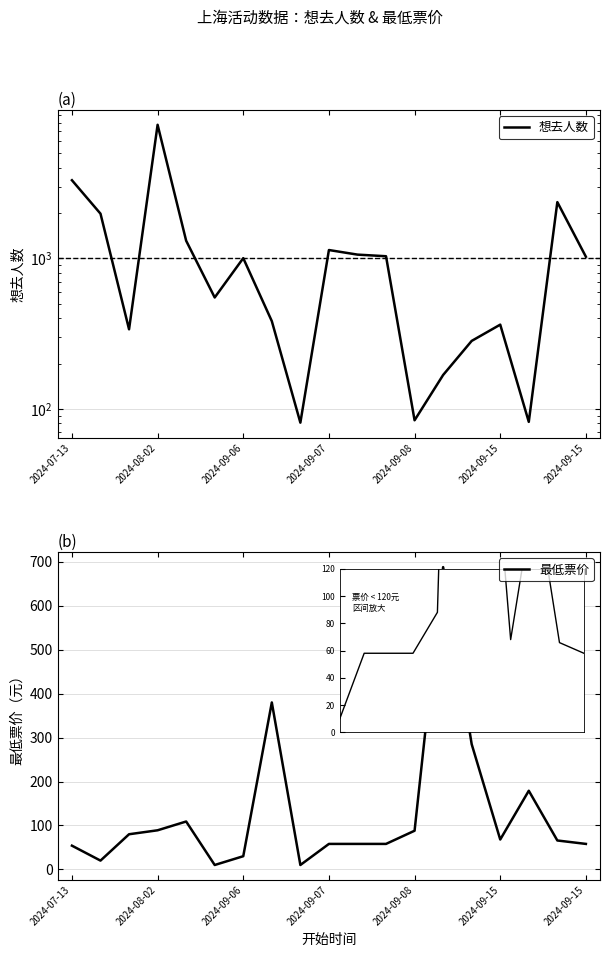

Is this an area chart (filled region under the line)?

No